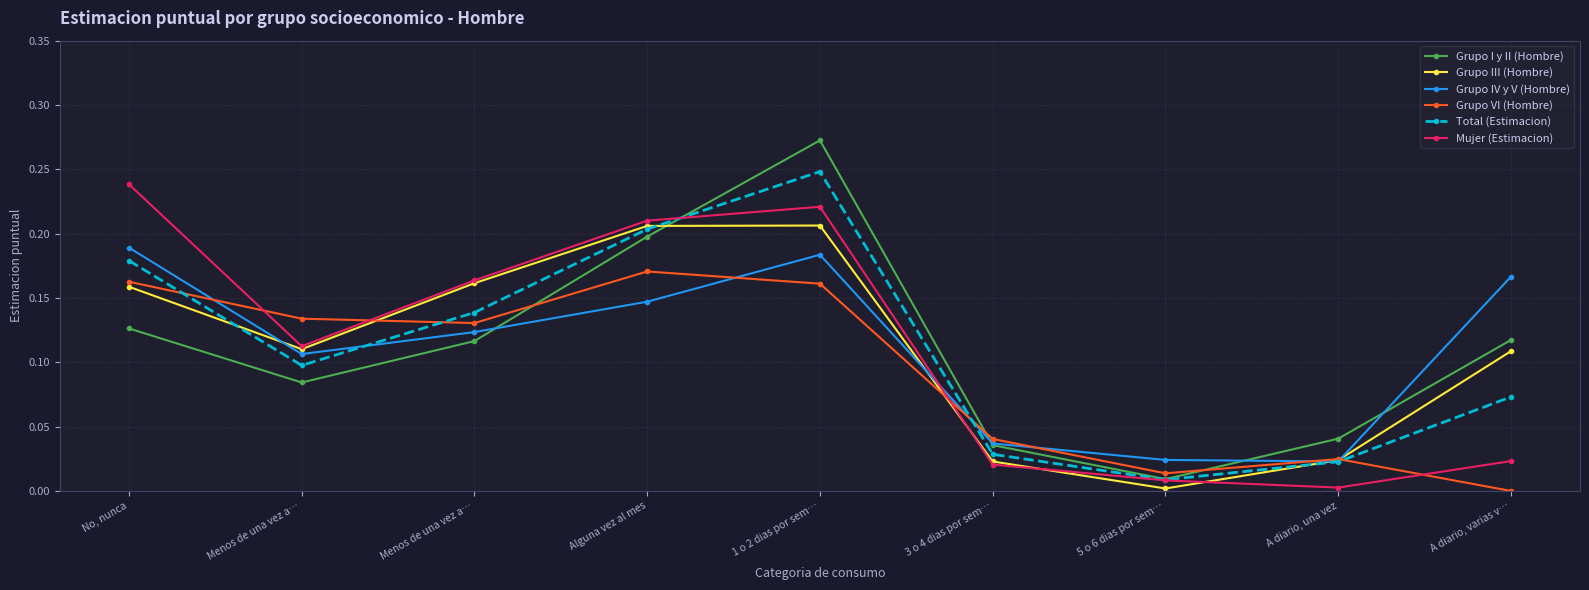

How many values in the Grupo VI (Hombre) series exceed 0?

8